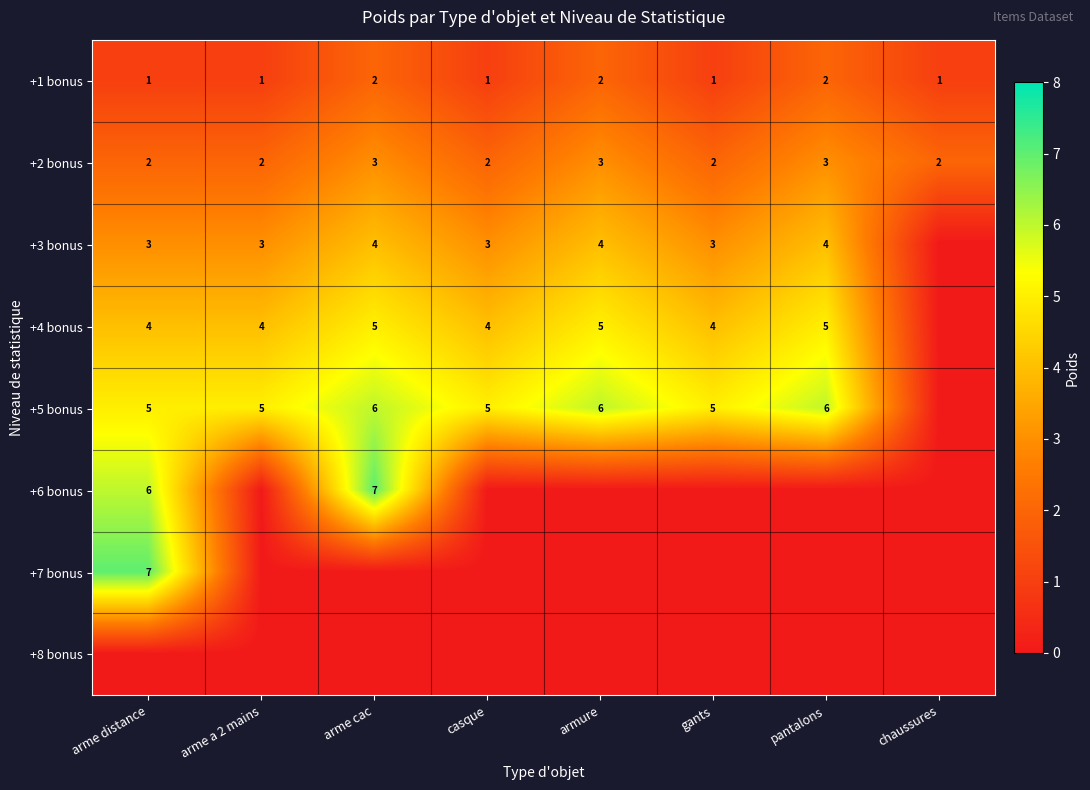

True or false: +5 bonus has a value of 2 at arme distance.

False